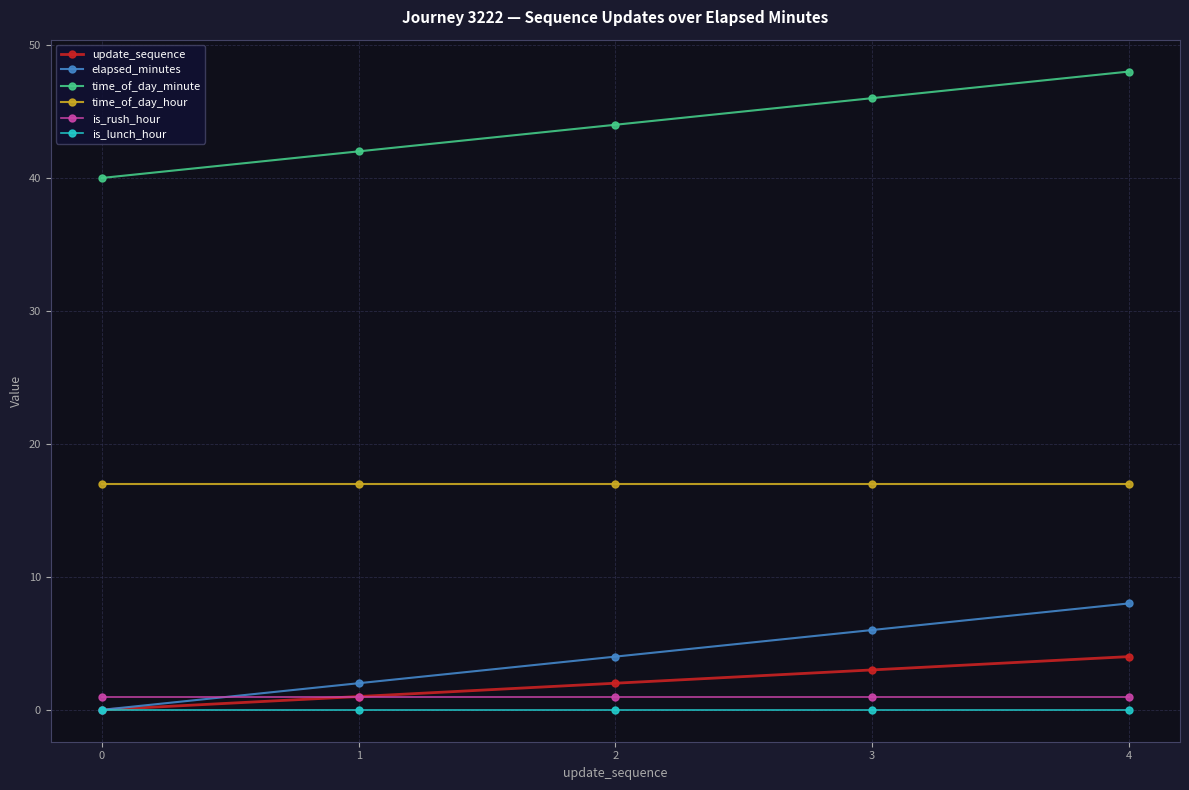

The value of time_of_day_hour at 0 is 17. True or false?

True